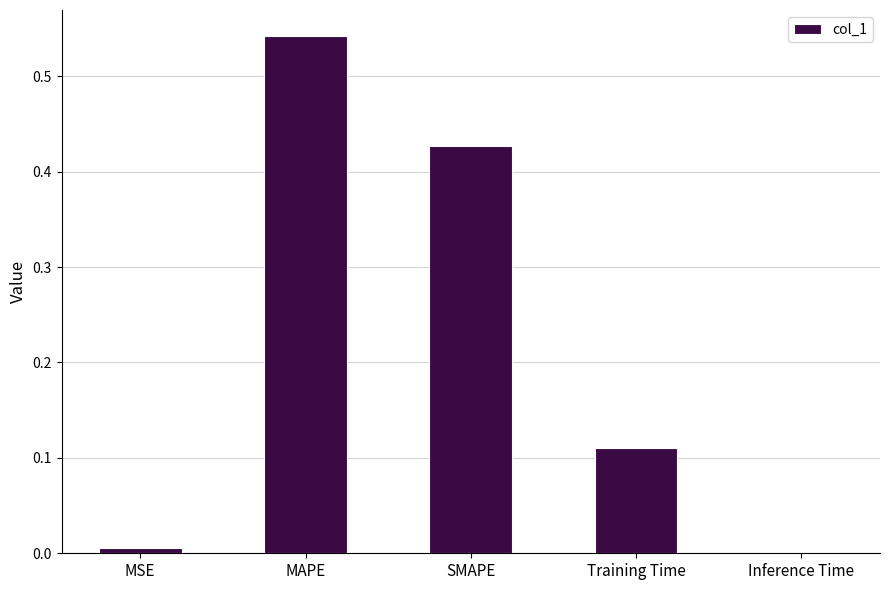

The chart shows a value of 0.6 at SMAPE. True or false?

False